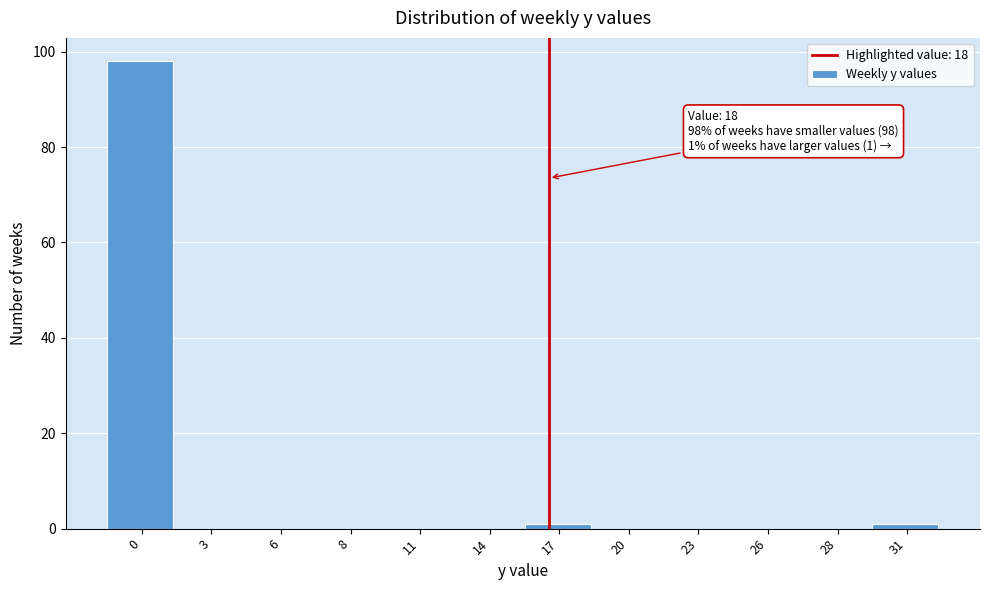

Reading right to left, what are all the values shown in this chart?

31=1	28=0	26=0	23=0	20=0	17=1	14=0	11=0	8=0	6=0	3=0	0=98